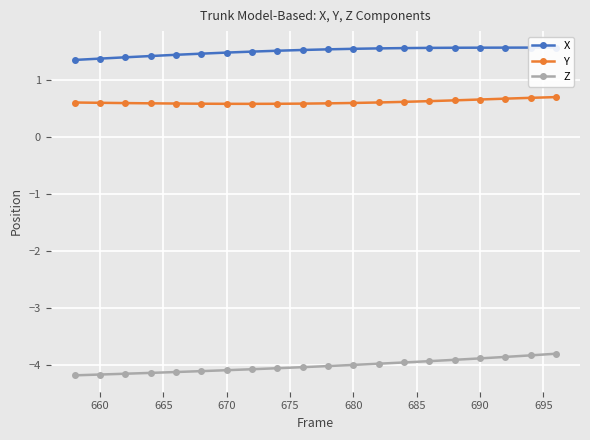

True or false: Z and Y cross at least once.

False